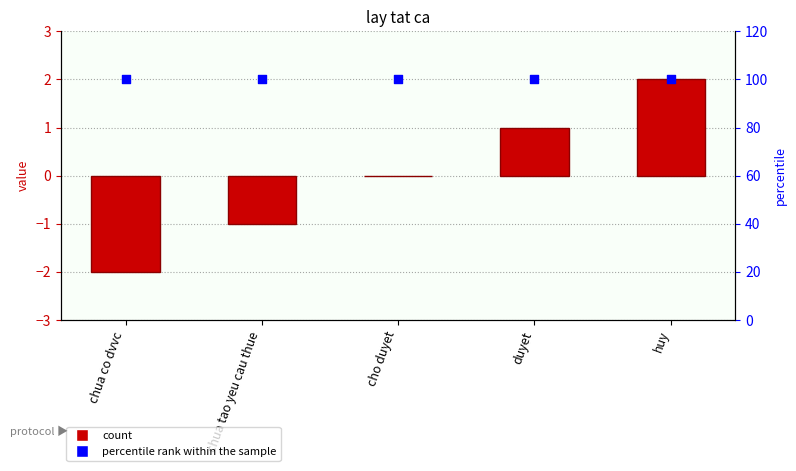

What is the total value across all series at duyet?

101